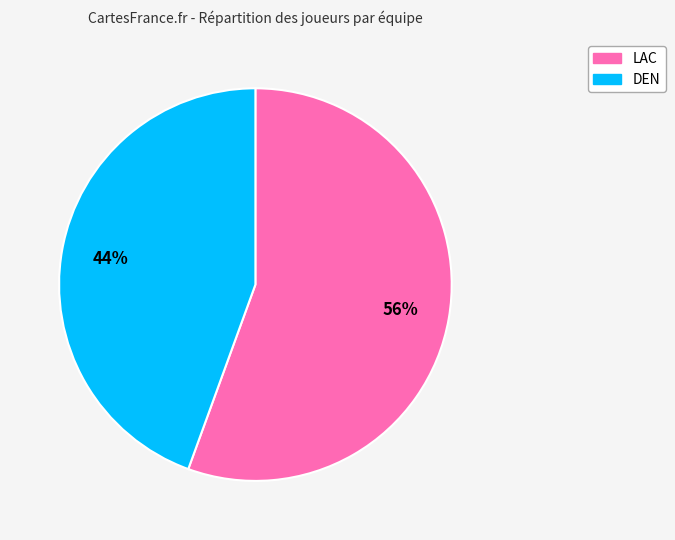

Do LAC and DEN together represent more than half of the pie?

Yes